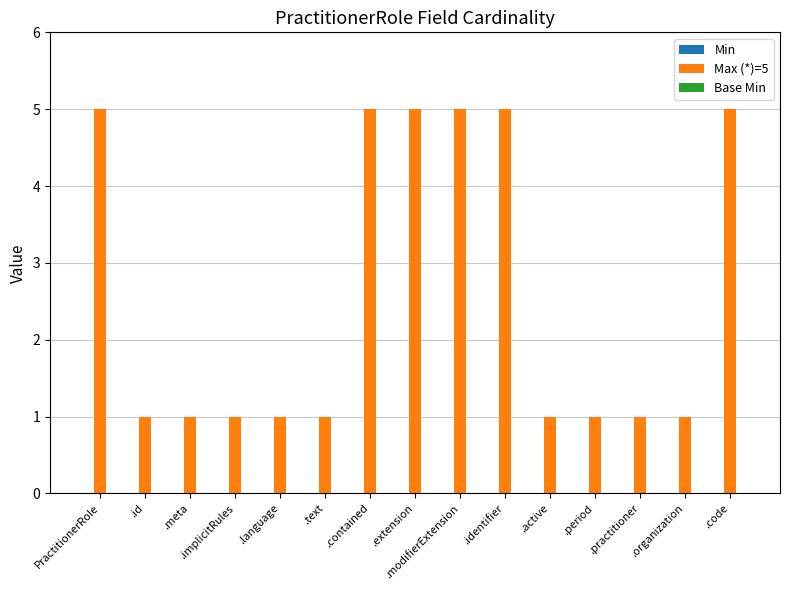

The value at .code is 8. True or false?

False